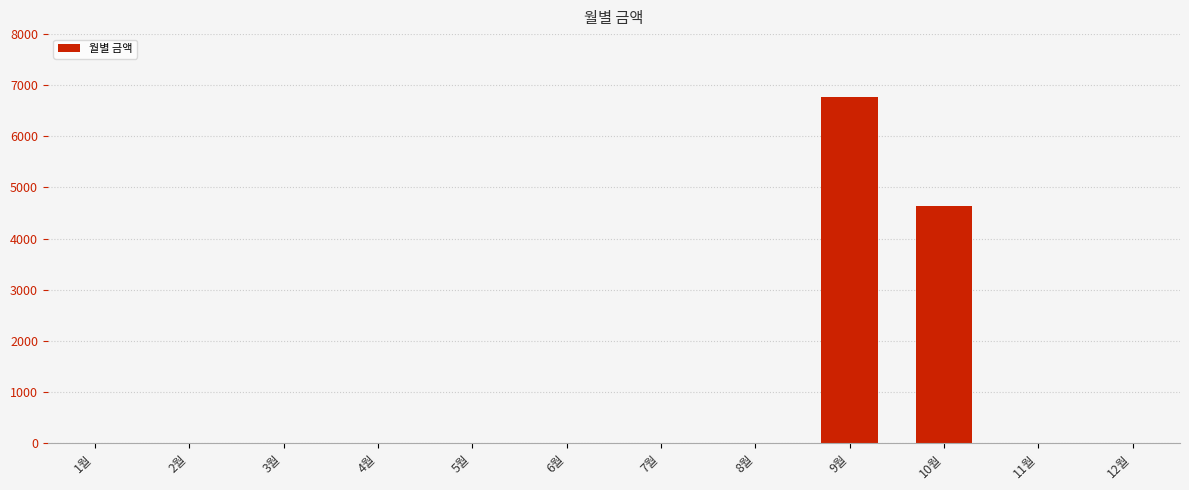

Are the bars horizontal?

No